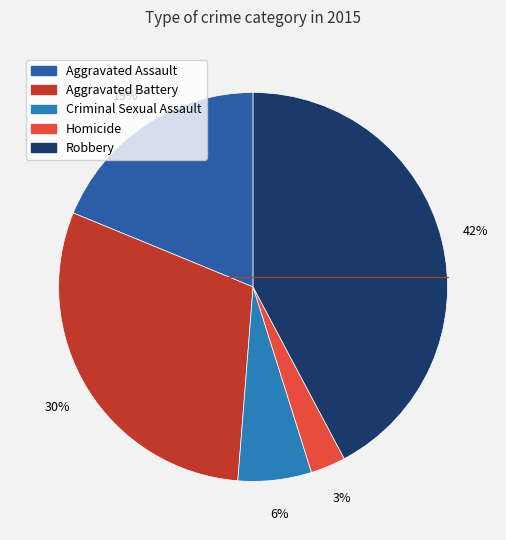

Count the number of slices in the pie.

5